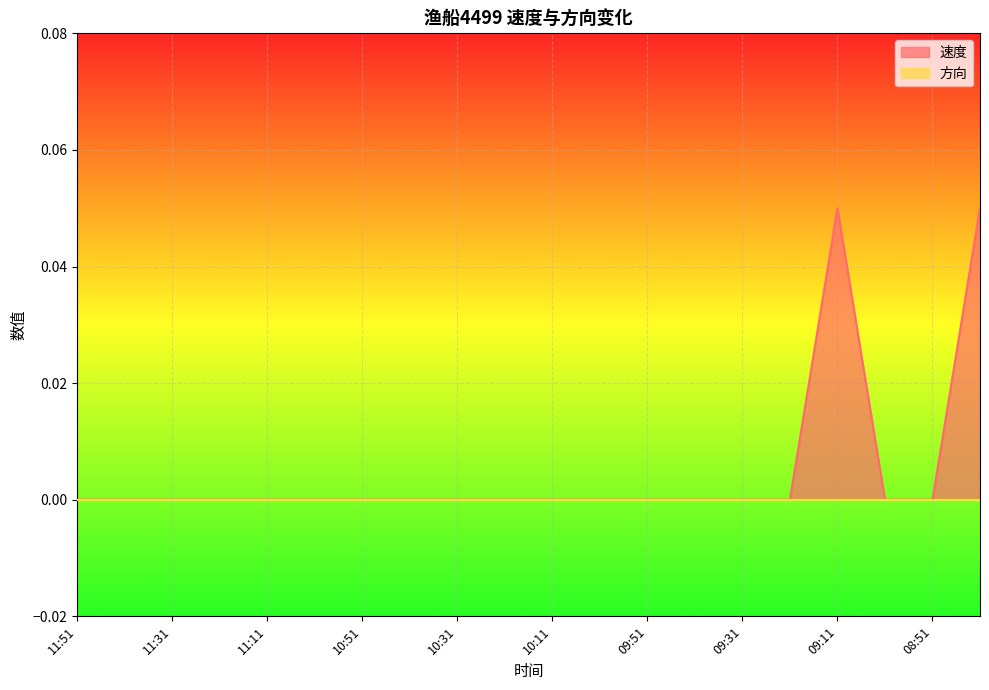

Reading left to right, list all the values displayed in this chart.

0.0	0.0	0.0	0.0	0.0	0.0	0.0	0.0	0.0	0.0	0.0	0.0	0.0	0.0	0.0	0.0	0.1	0.0	0.0	0.1